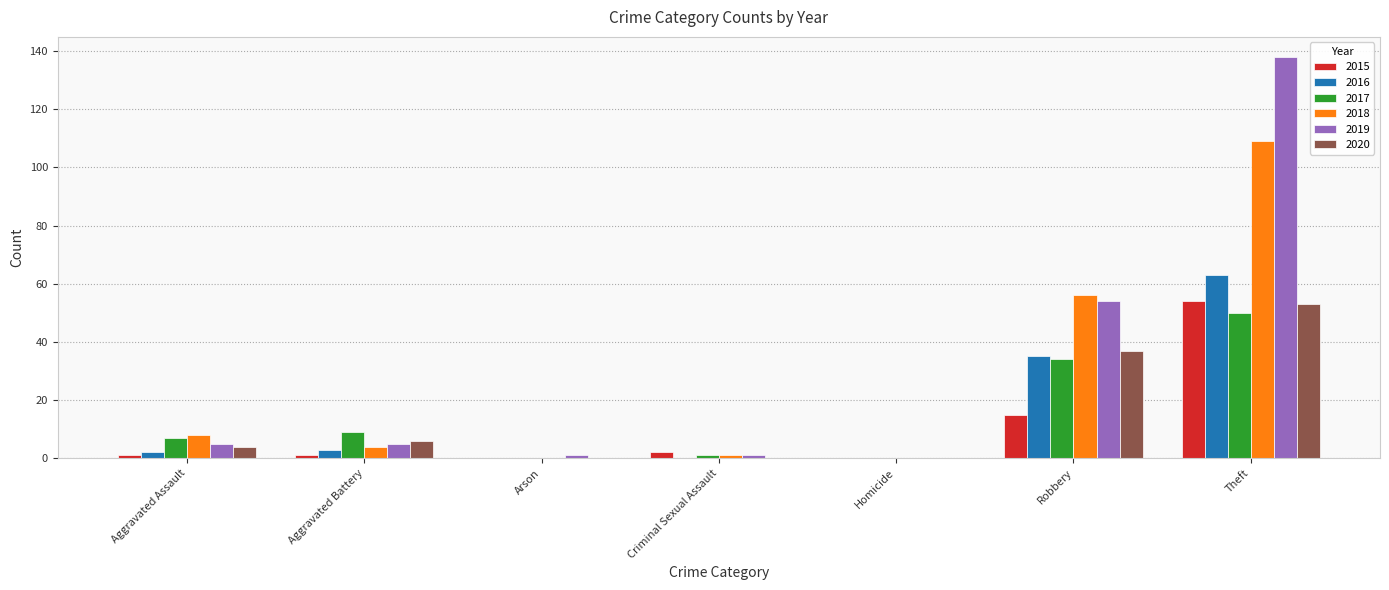

Is the value of 2015 at Criminal Sexual Assault greater than the value of 2016 at Arson?

Yes